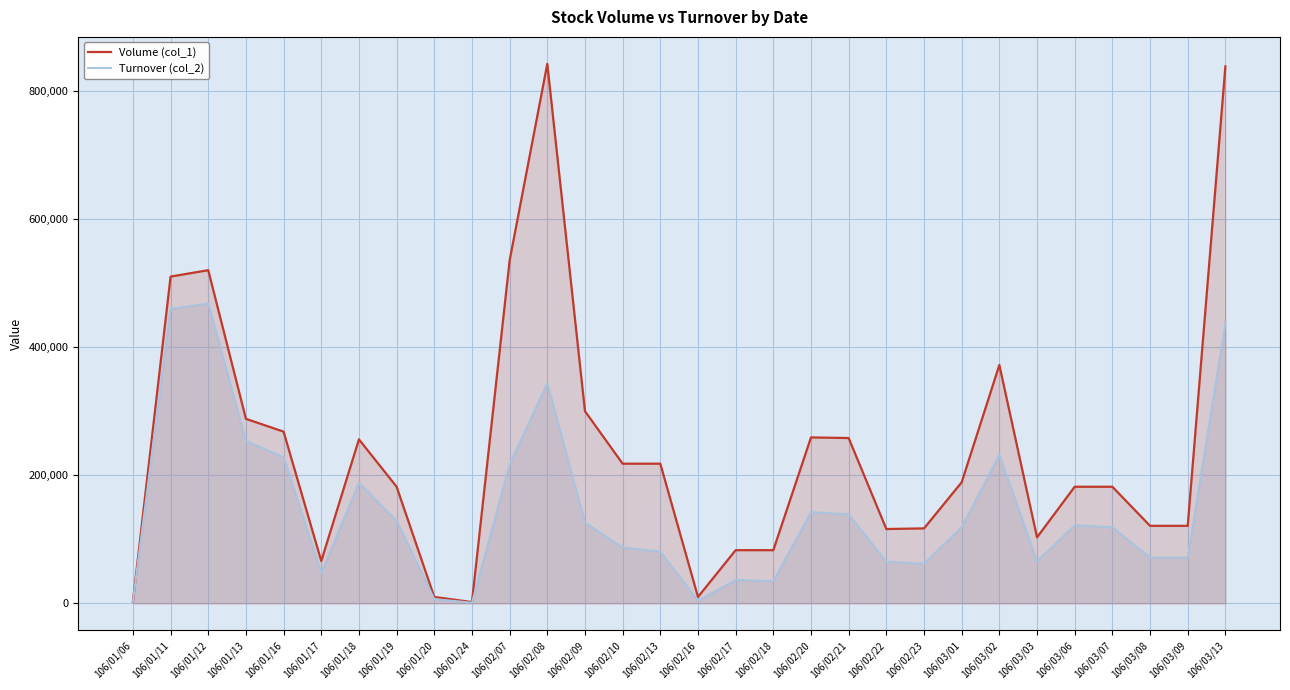

True or false: Volume (col_1) and Turnover (col_2) intersect in this chart.

False